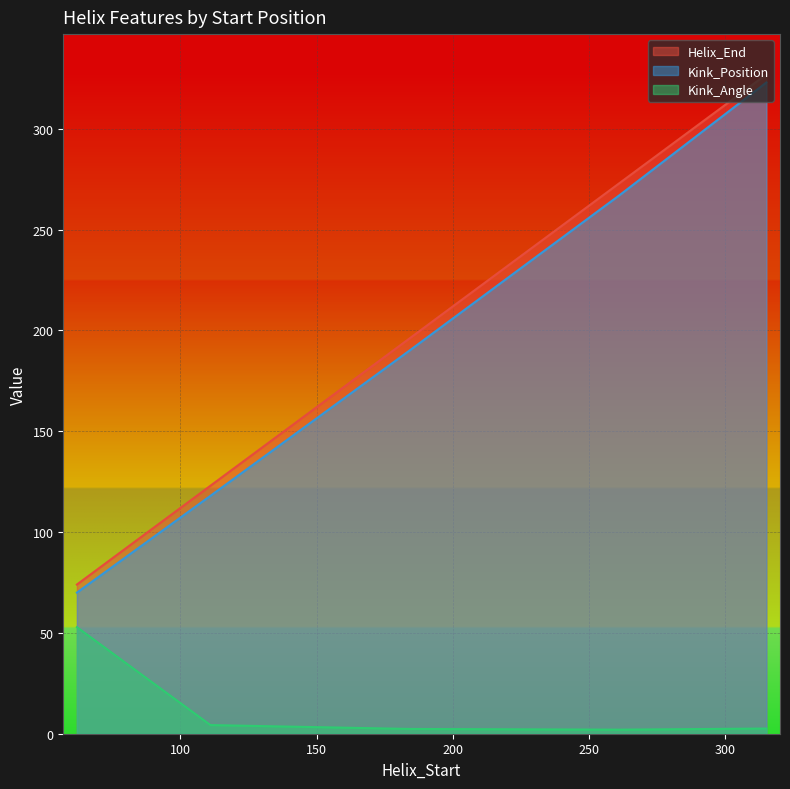

What is the value of the Kink_Angle point at the 5th from the left?

2.6